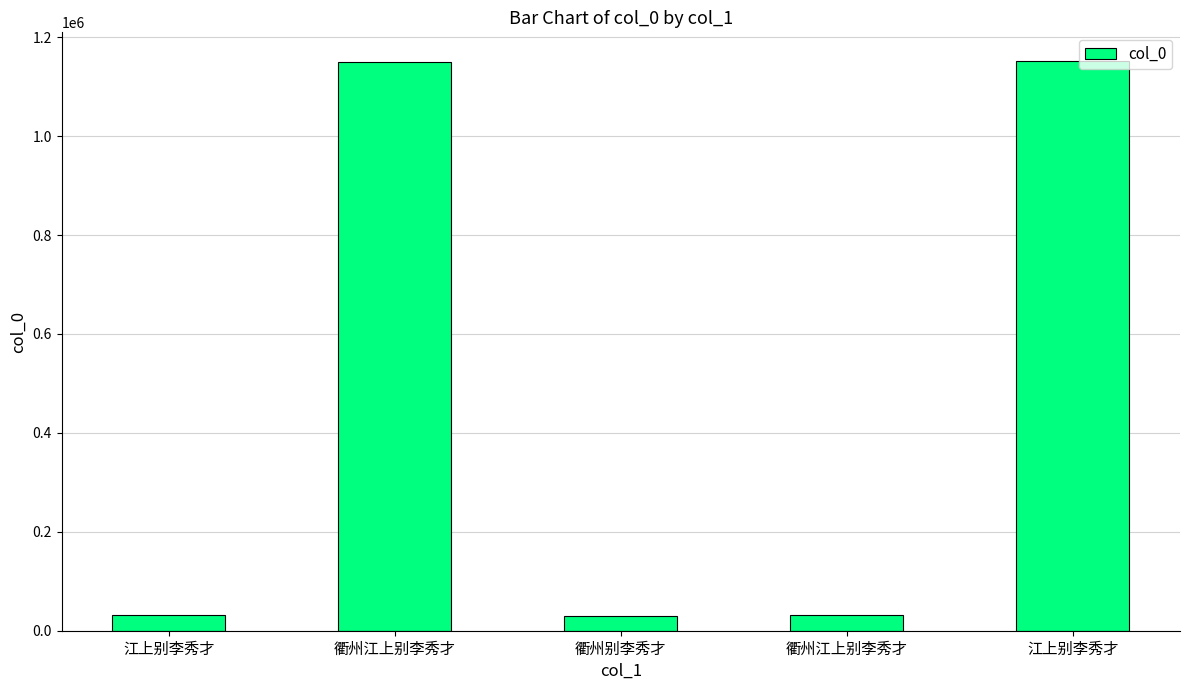

How many values are below 32558?

2